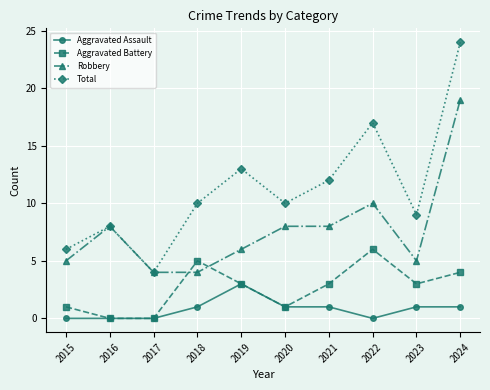

How many categories are shown in the chart?

10